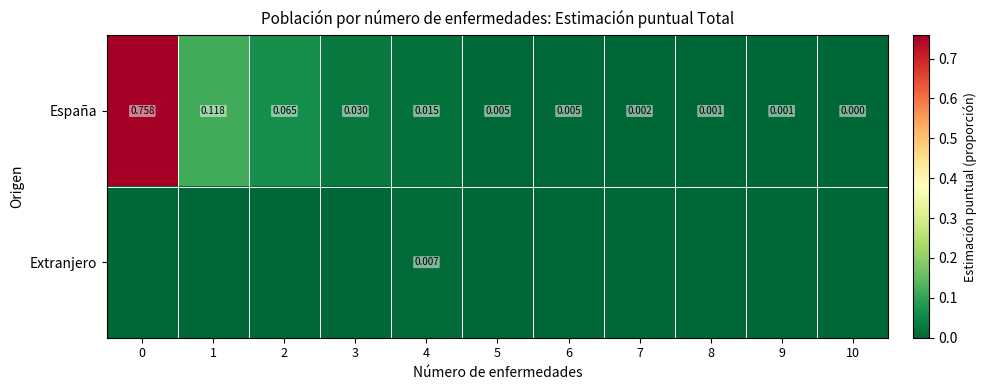

Count the number of categories in the chart.

11